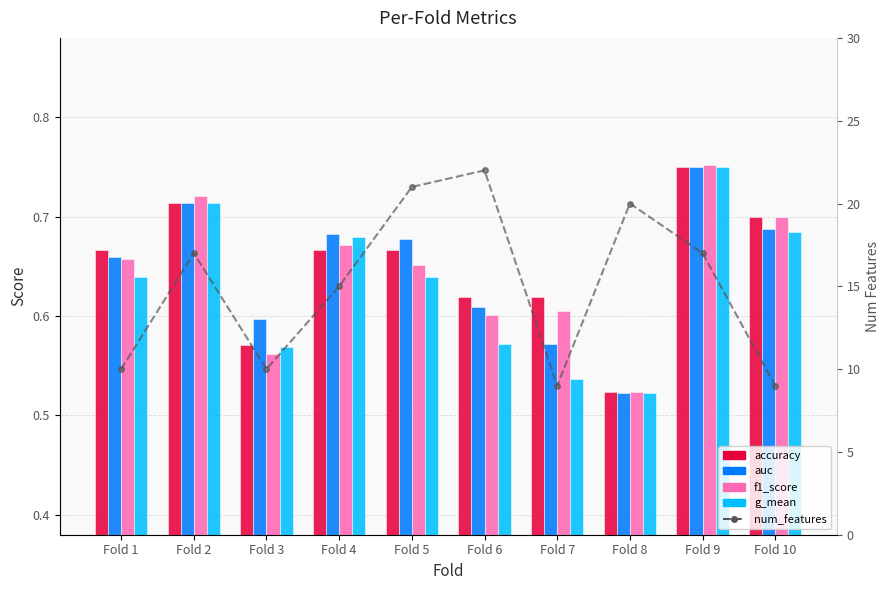

Which series has the largest total across all categories?

num_features